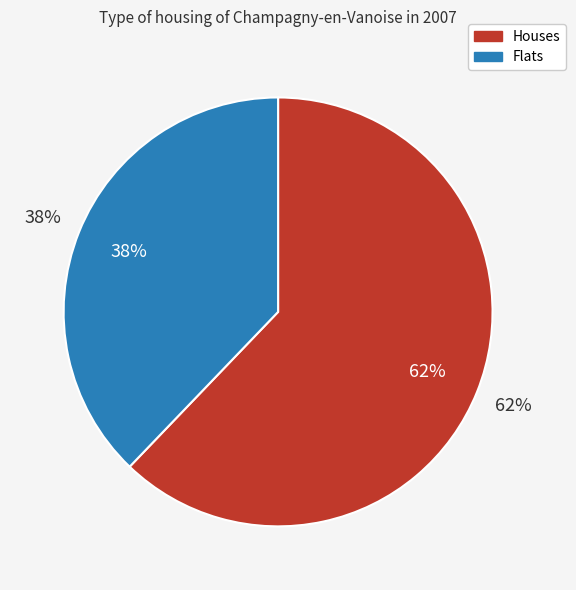

Between 46 and 81, which is larger?

81